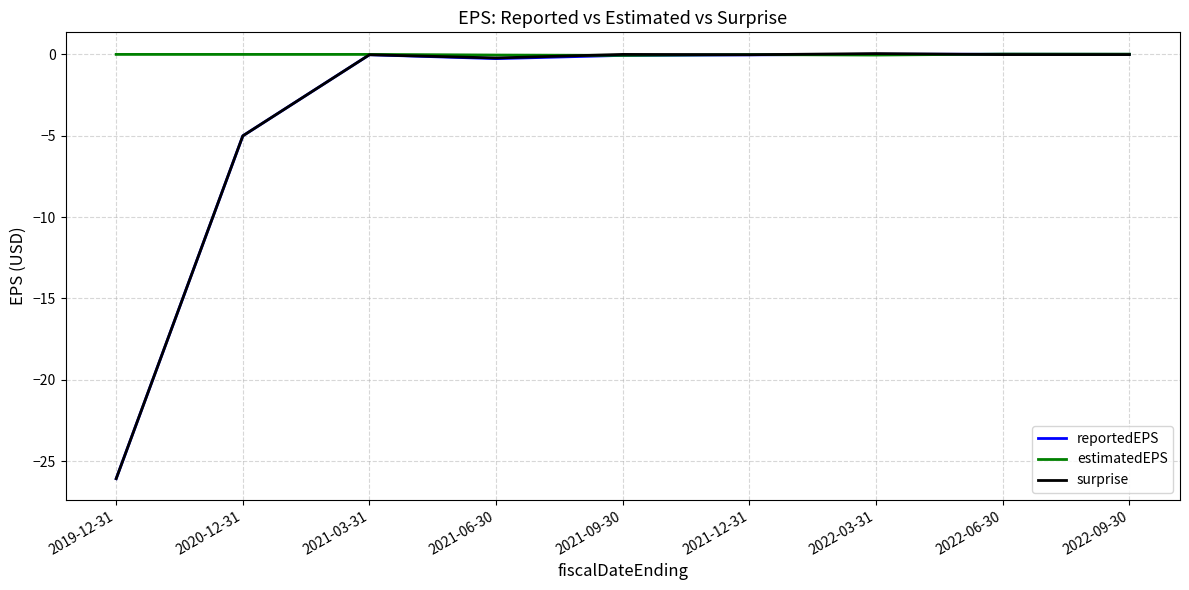

What is the minimum value shown in the chart?

-26.1